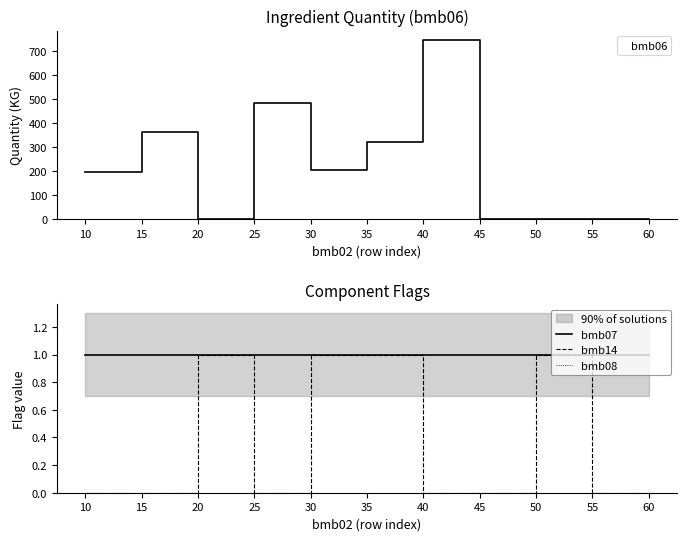

Does the chart display data point markers on the line(s)?

No